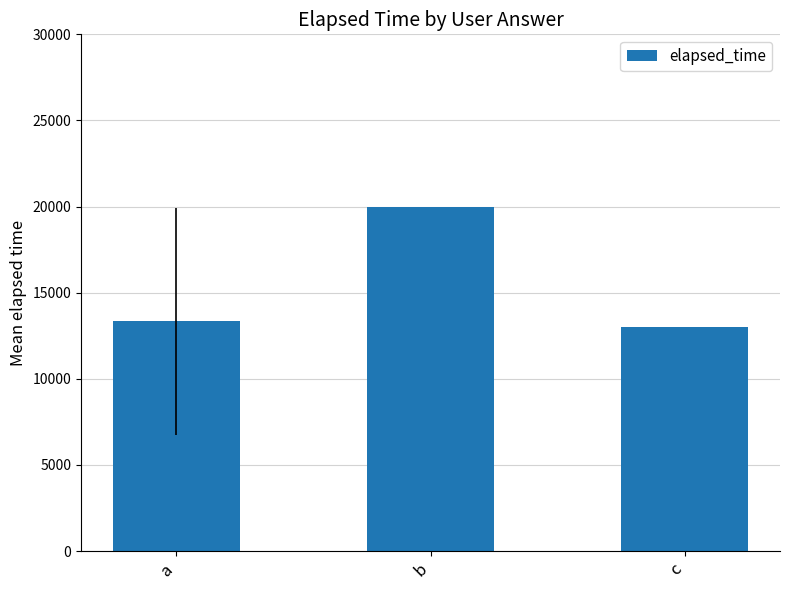

How many series are shown in this chart?

1